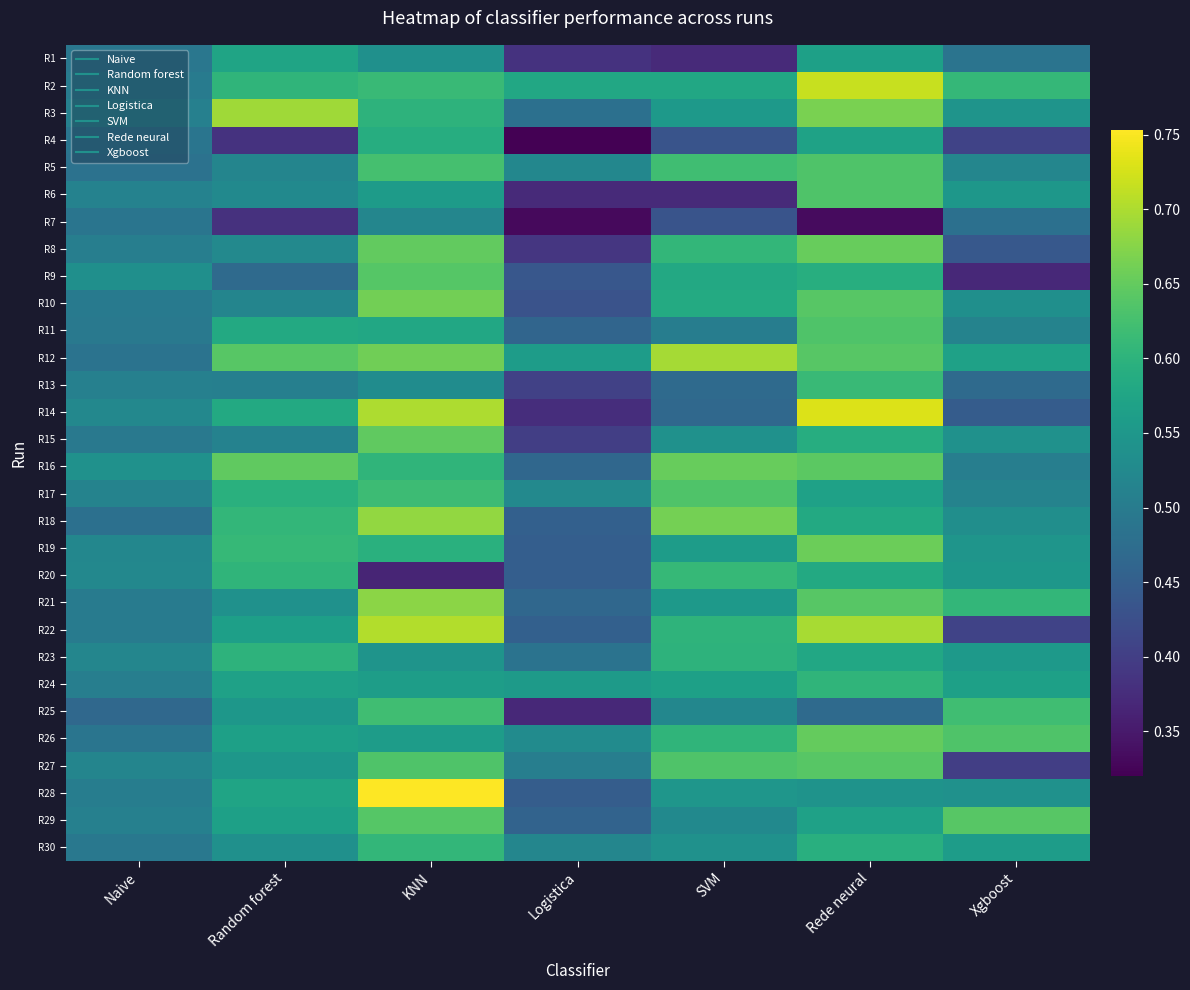

What is the total value across all series at Logistica?

13.6